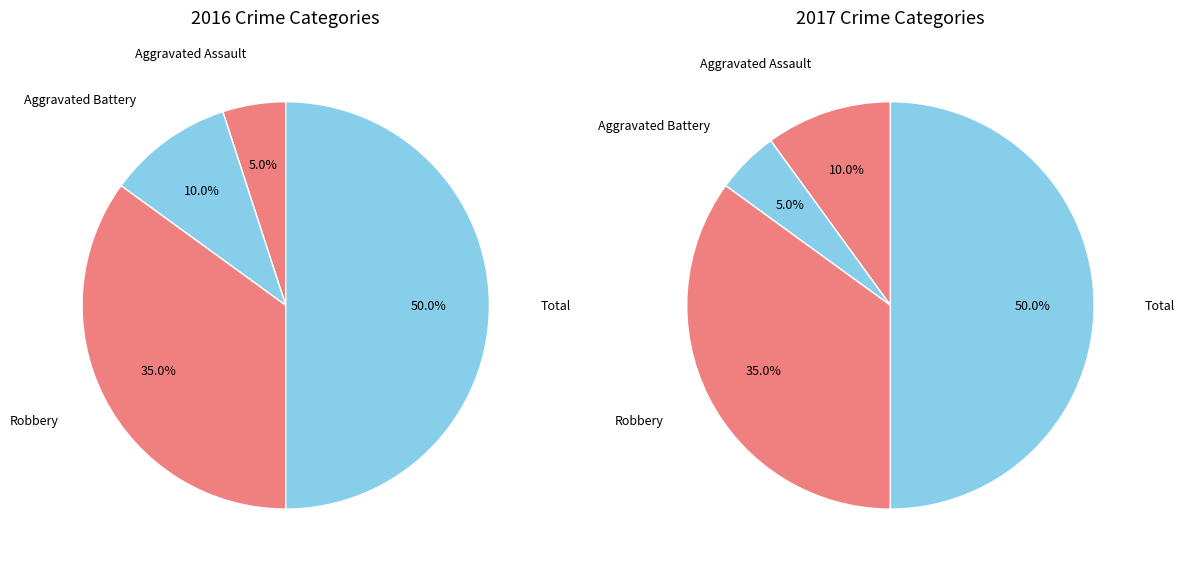

Which has a higher value, Aggravated Assault or Total?

Total